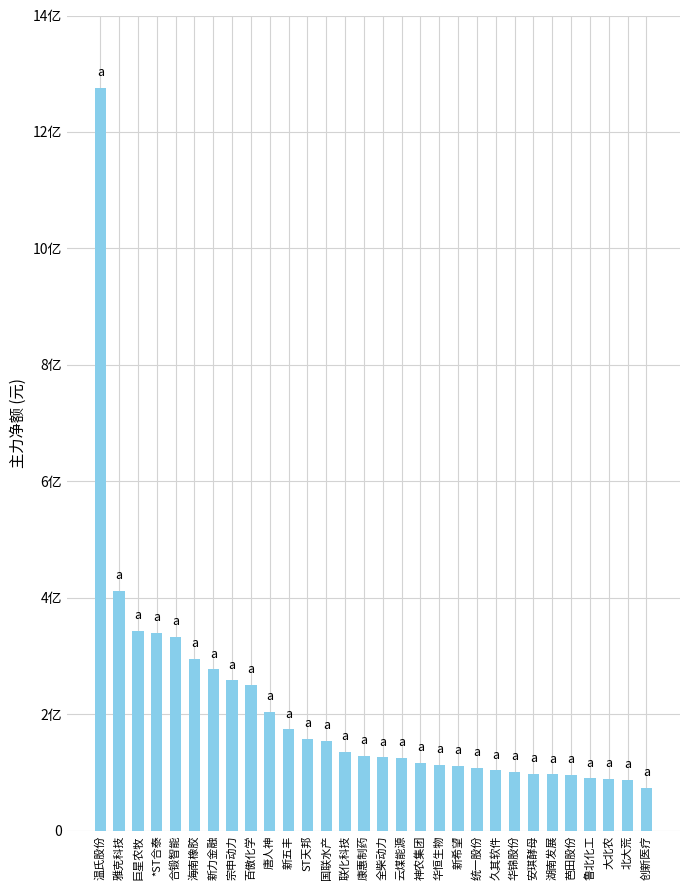

What is the value of the 8th bar from the left?

25821758